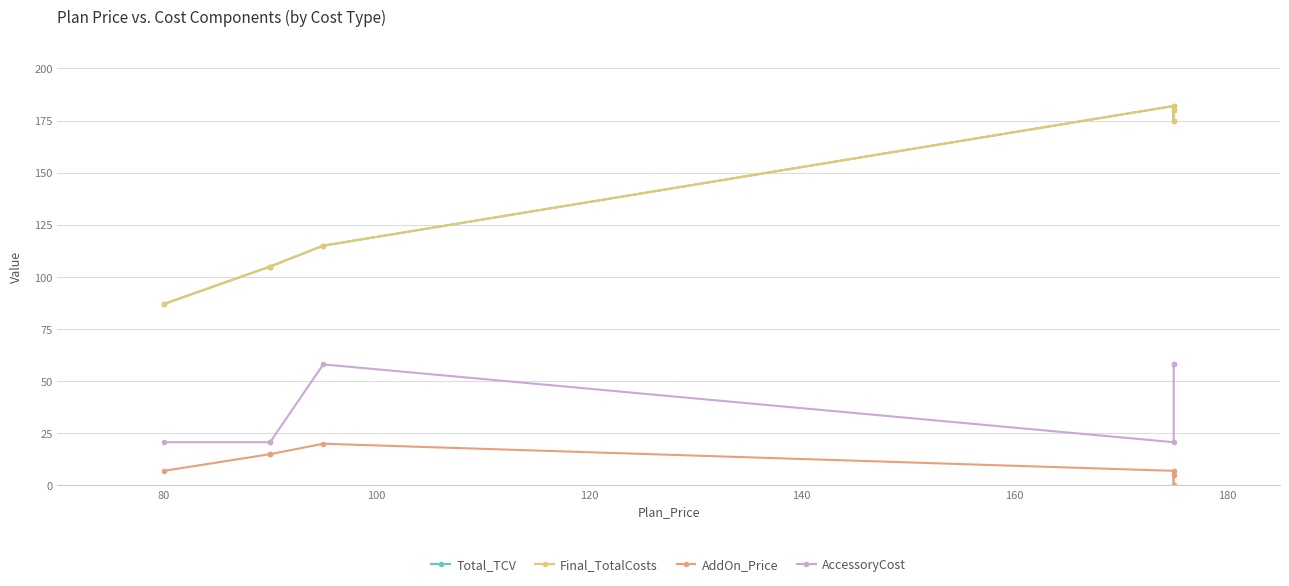

How many values in AddOn_Price are above zero?

6